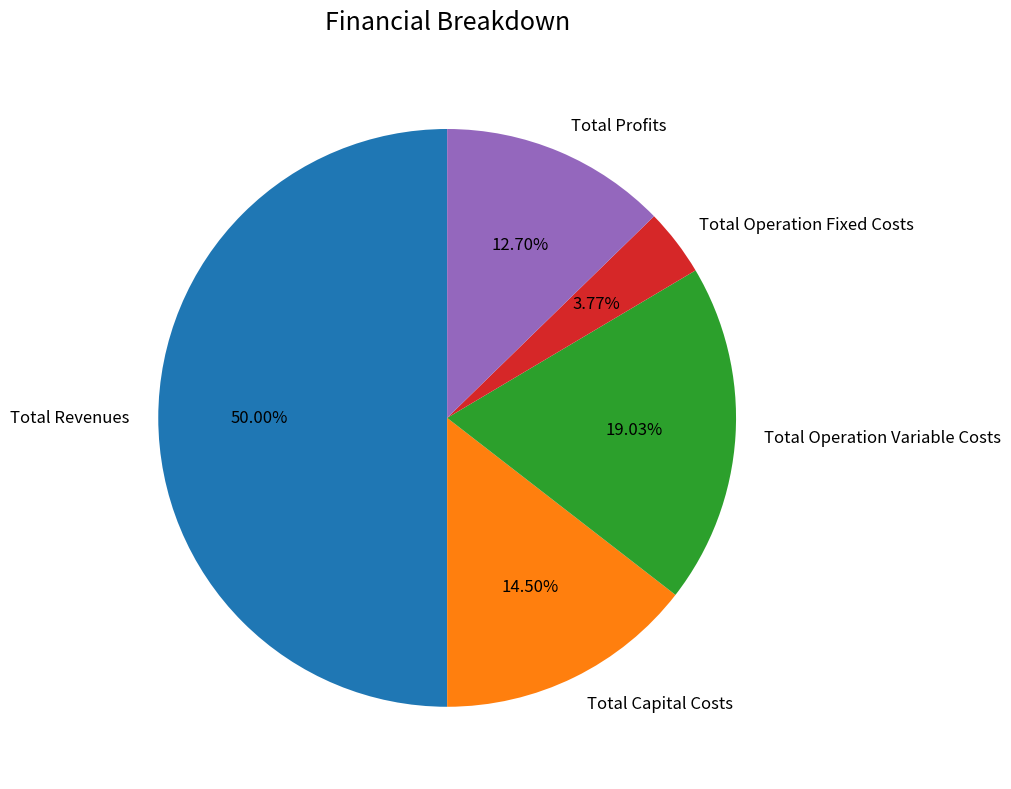

Does Total Profits represent more than half of the total?

No